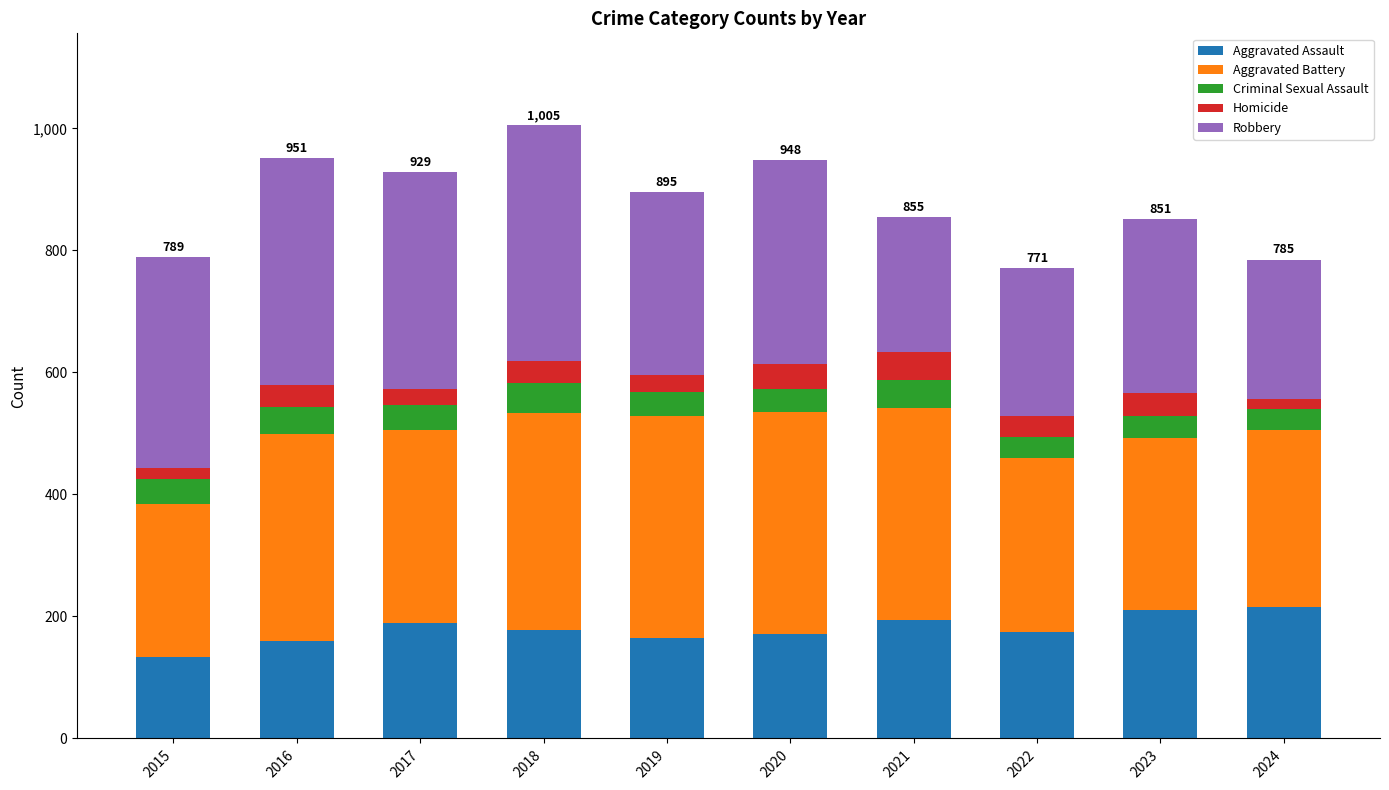

What value does the Aggravated Assault series have at 2022, to the nearest 5?

175